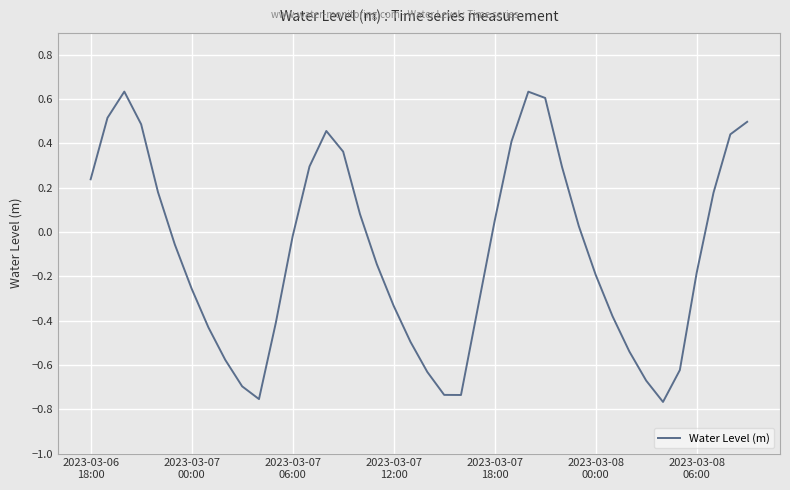

What is the difference between the maximum and minimum values?

1.4